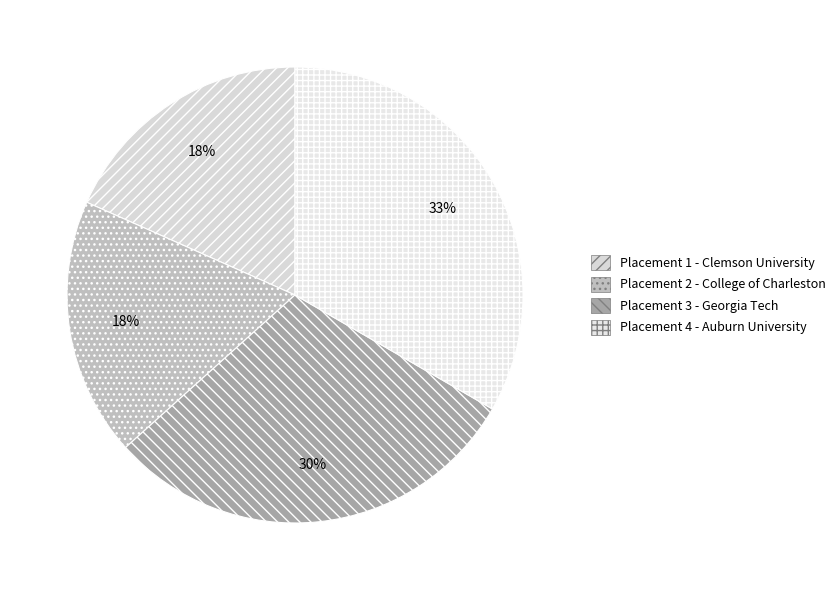

How many segments does this pie chart have?

4